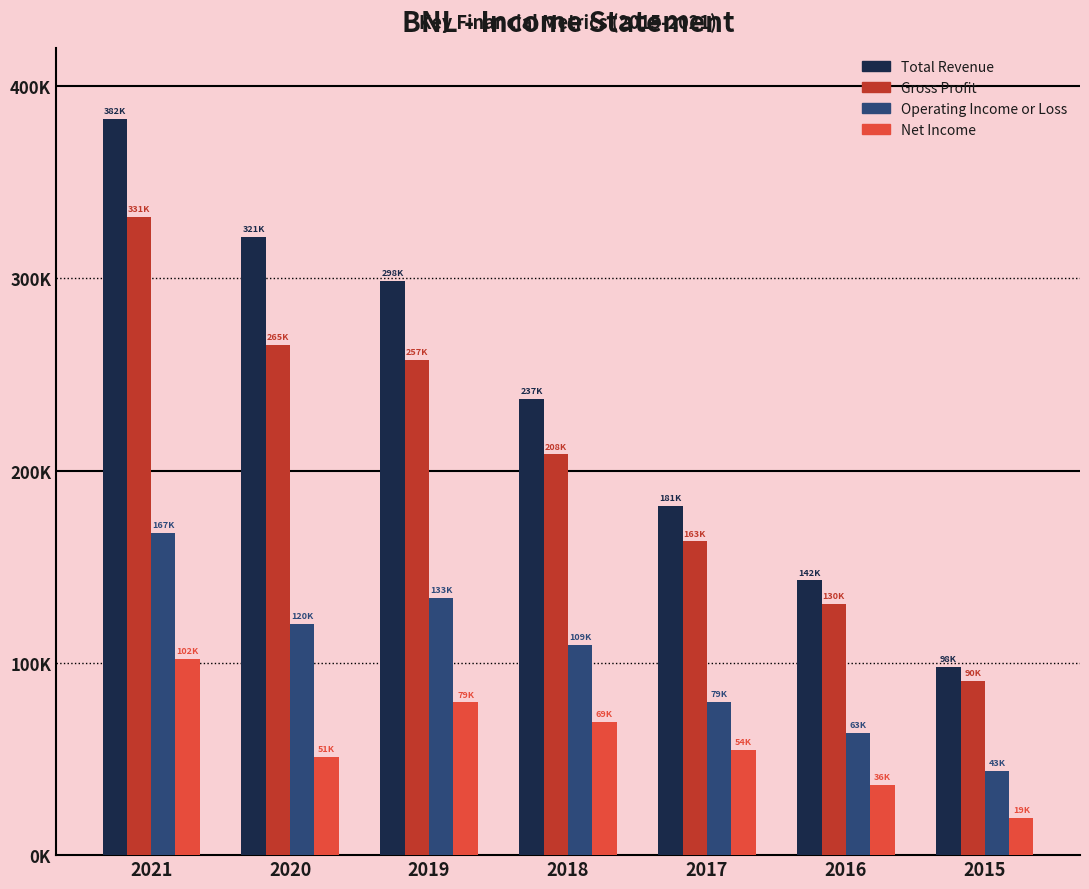

What are all the series names shown in the legend?

Total Revenue, Gross Profit, Operating Income or Loss, Net Income